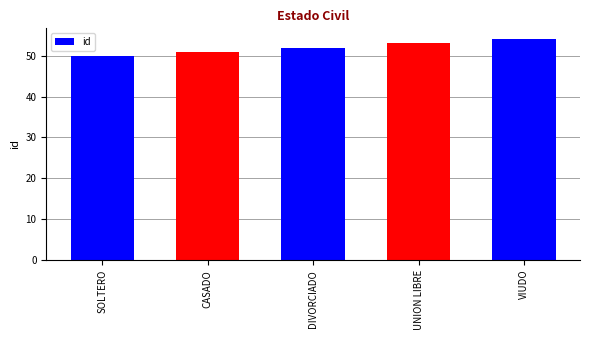

What is the ratio of the value at SOLTERO to the value at VIUDO?

0.9